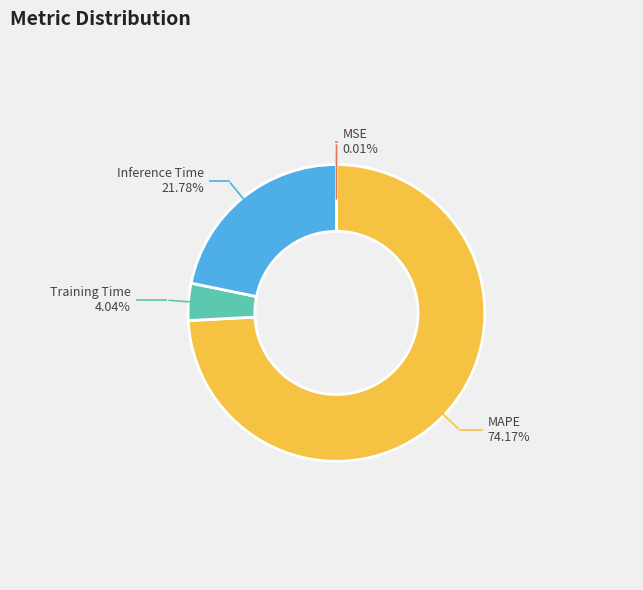

What portion of the pie excludes Inference Time?

78.2%